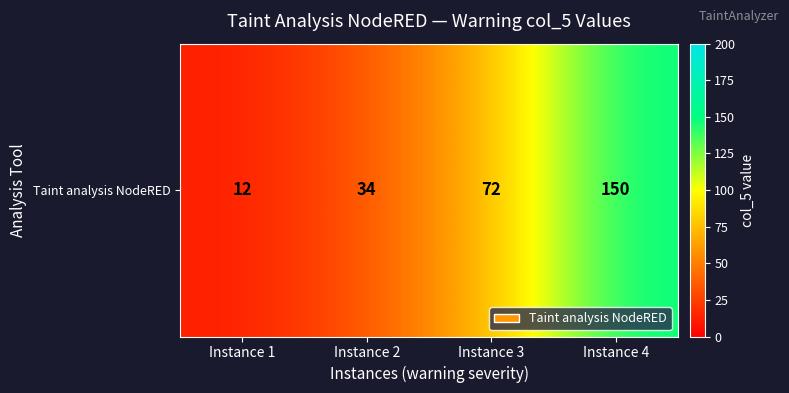

Where is the data nearest to the value 81?

Instance 3